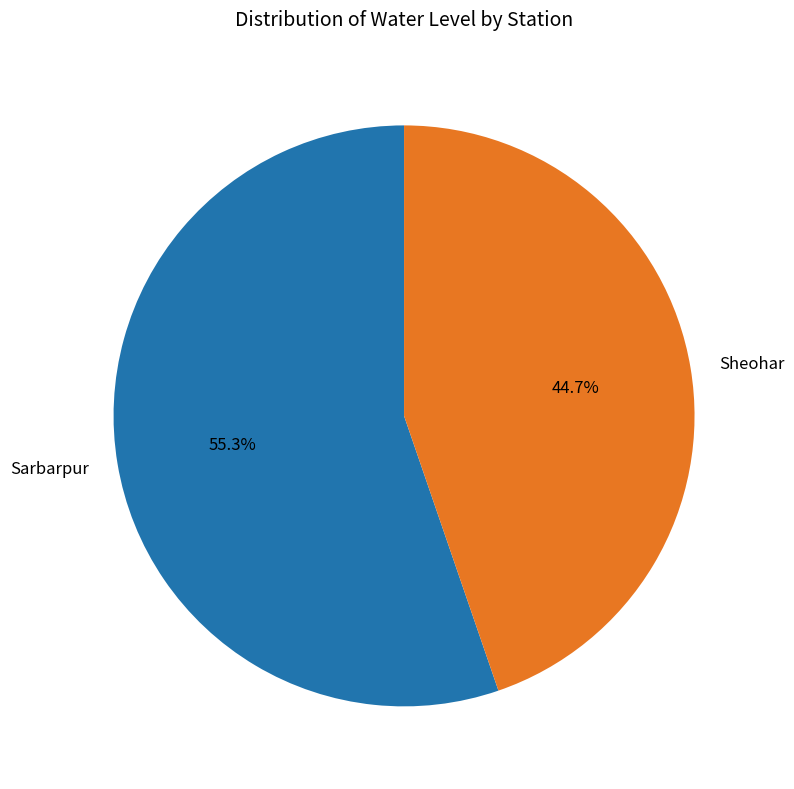

What percentage is NOT represented by Sarbarpur?

44.7%